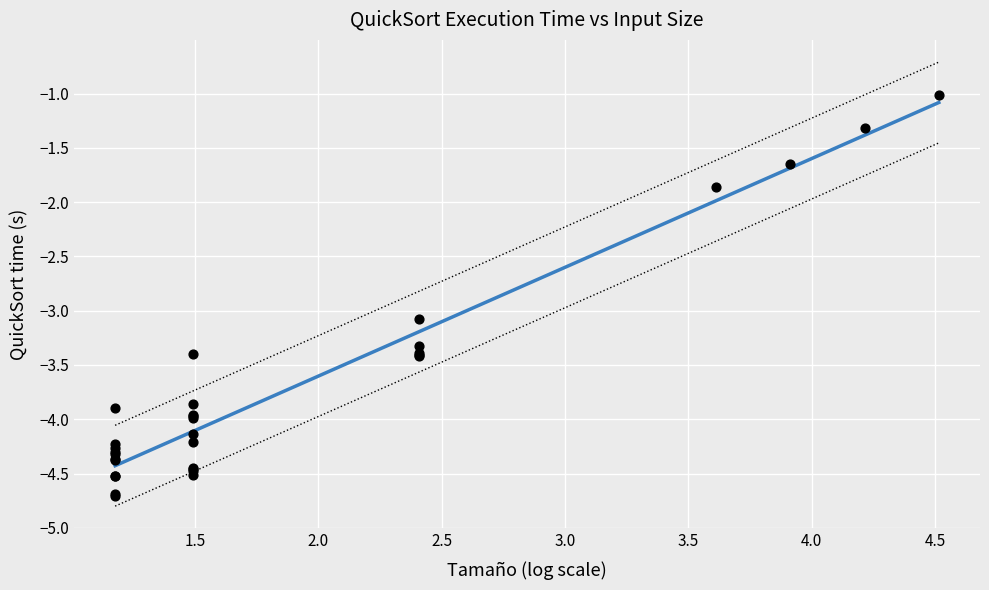

What Y value in the scatter plot is closest to -2?

-1.9